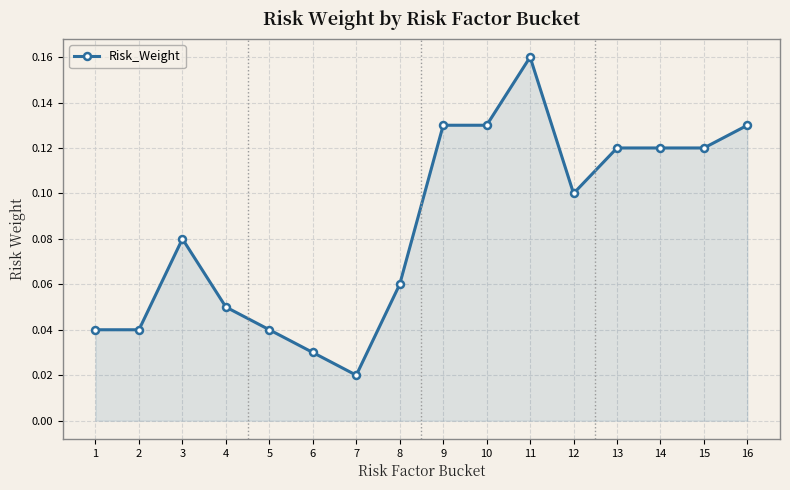

True or false: the data shows 0.1 at 16.

True